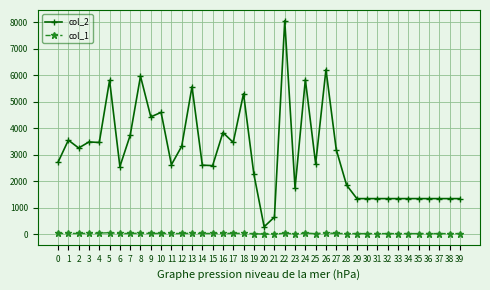

What is the value of the col_2 point at the 9th from the left?

5964